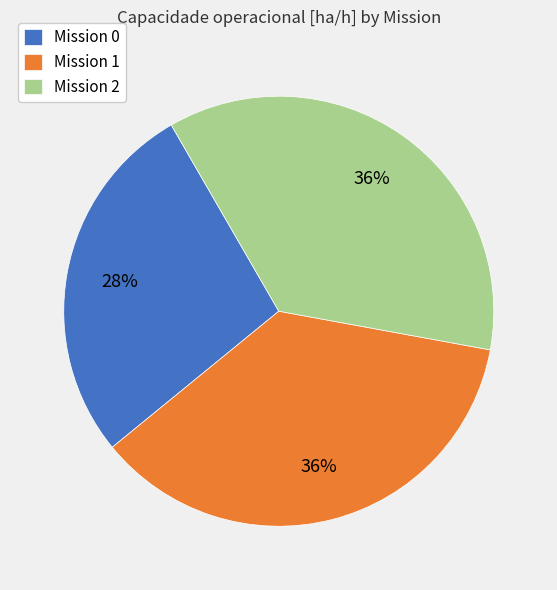

To the nearest percent, what portion does Mission 2 represent?

36%